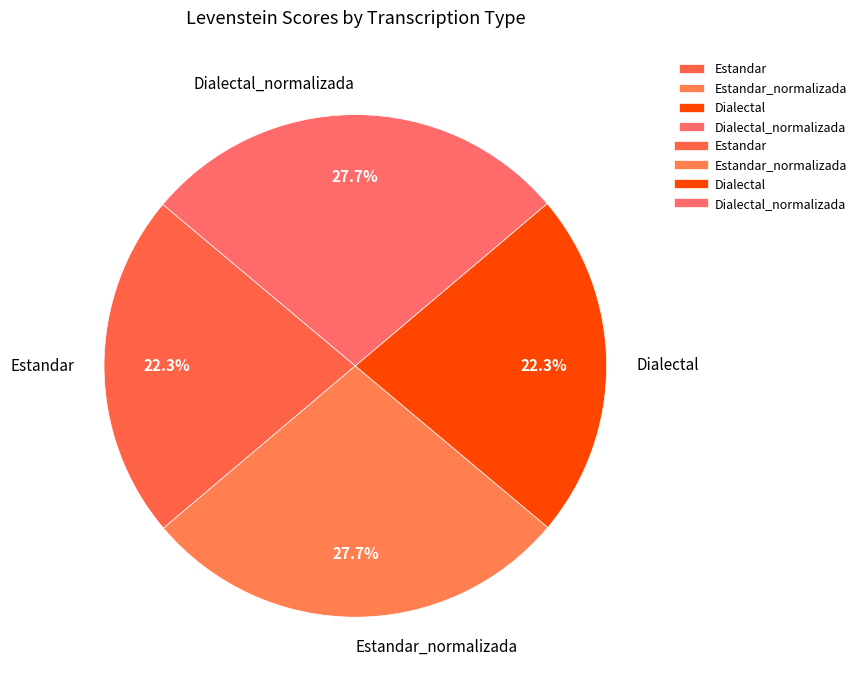

To the nearest percent, what percentage of the pie is Estandar?

22%